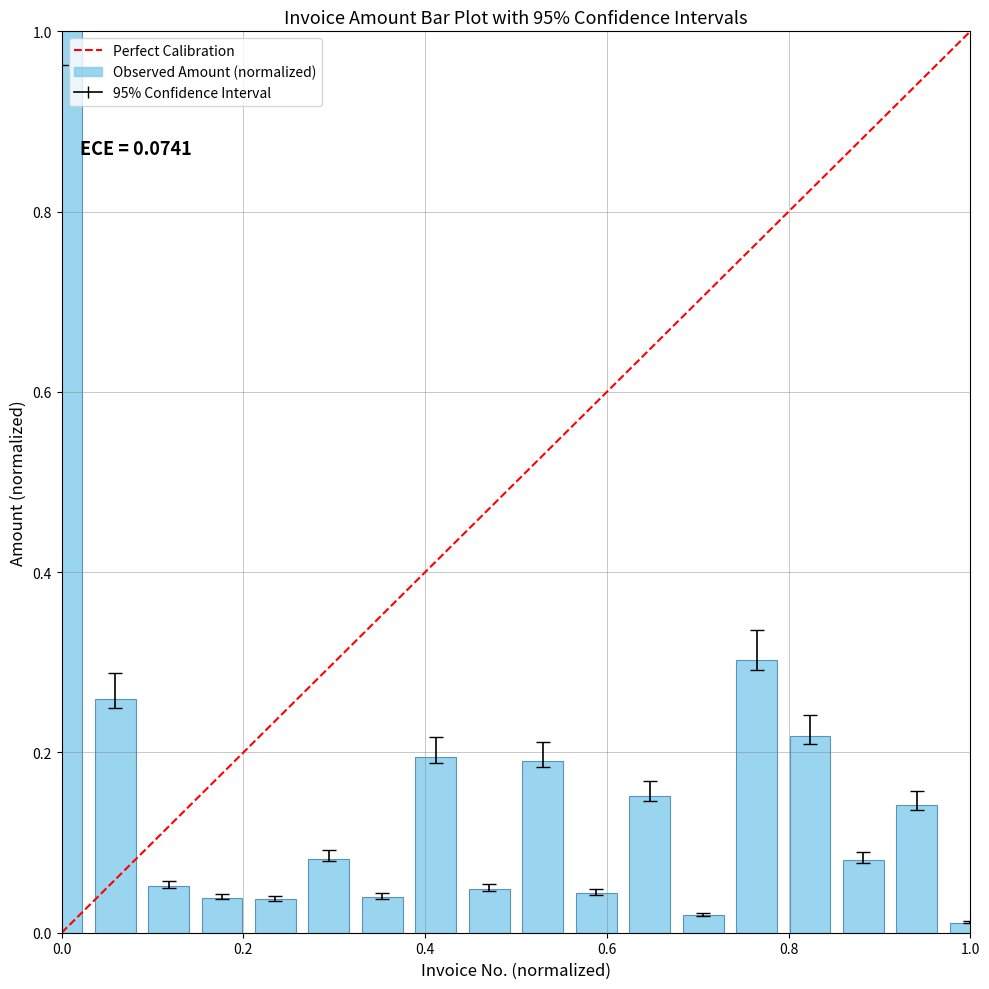

What is the difference between the maximum and minimum values?

1.0